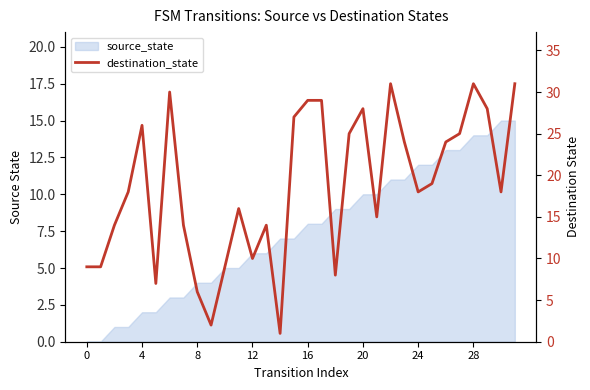

How many data points does each series have?

32